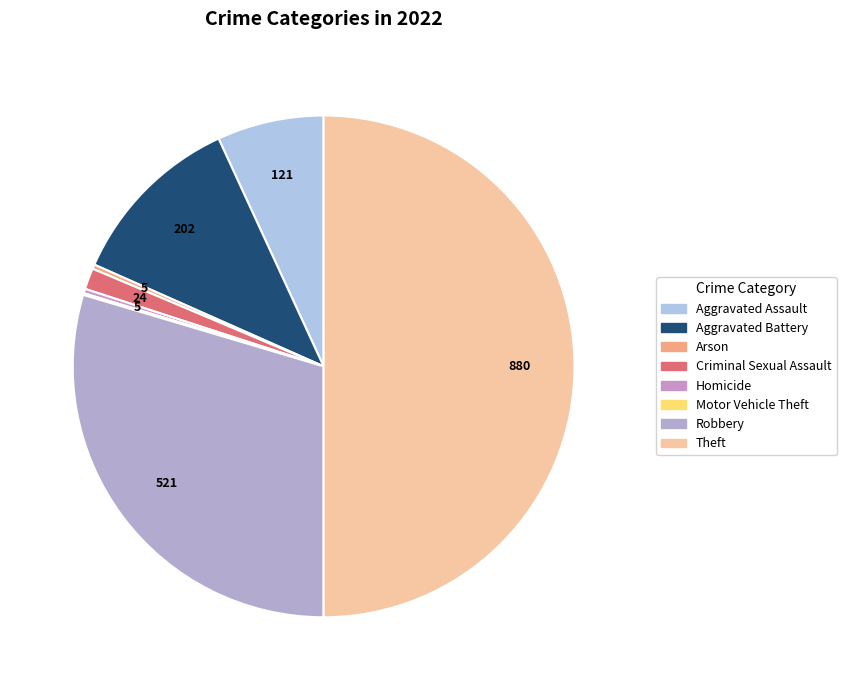

Is there any slice that represents more than half of the pie?

No